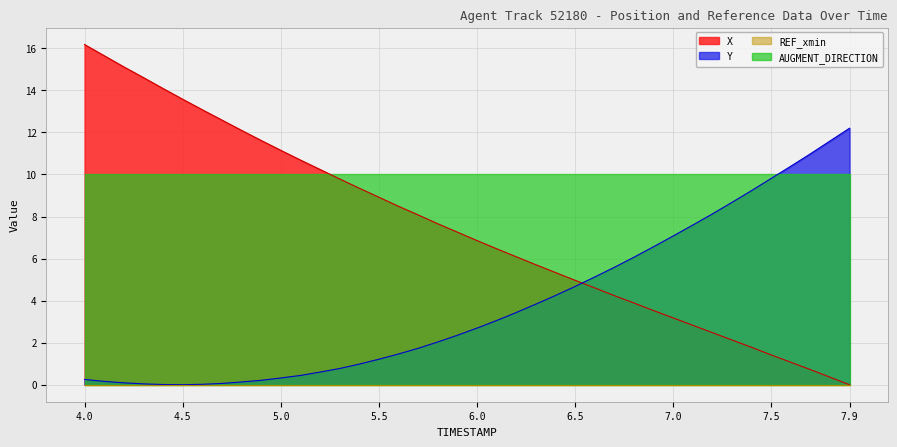

At which label does X reach its minimum?

7.9